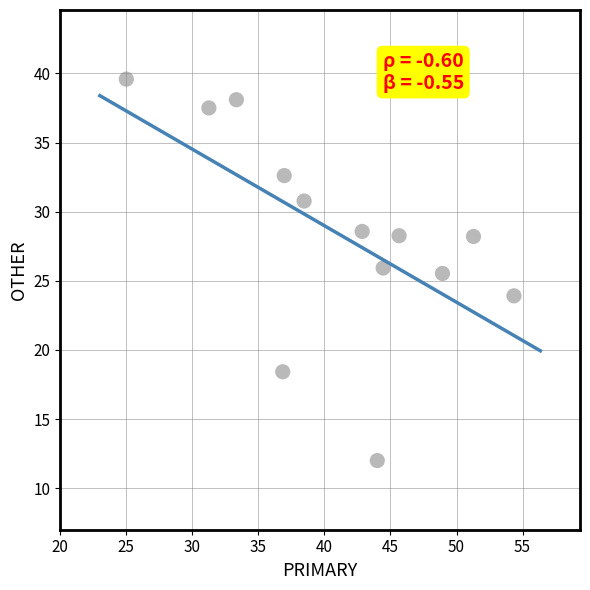

What Y value in the scatter plot is closest to 25?

25.5